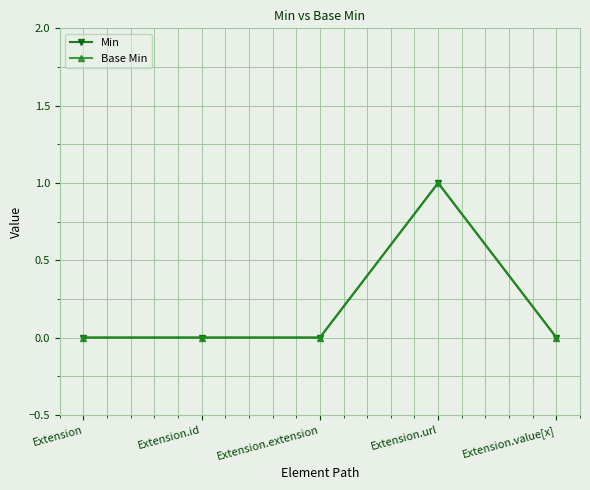

What is the label of the 3rd point from the right?

Extension.extension